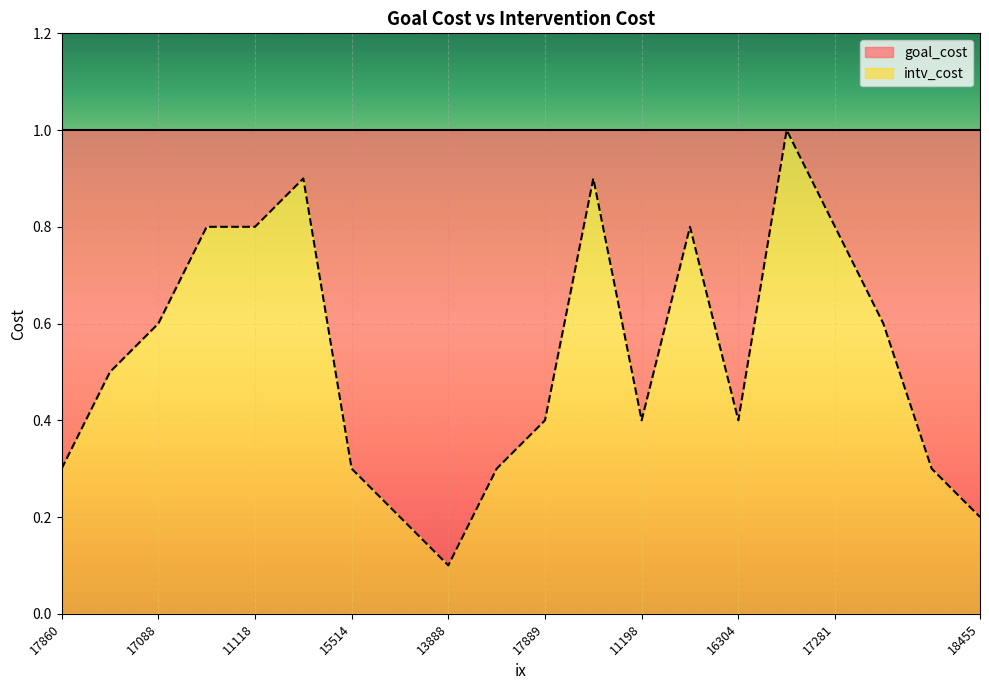

Reading left to right, what are all the values shown in this chart?

17860=0.3	12033=0.5	17088=0.6	19500=0.8	11118=0.8	18608=0.9	15514=0.3	14698=0.2	13888=0.1	14836=0.3	17889=0.4	11418=0.9	11198=0.4	10791=0.8	16304=0.4	15163=1.0	17281=0.8	14760=0.6	14352=0.3	18455=0.2